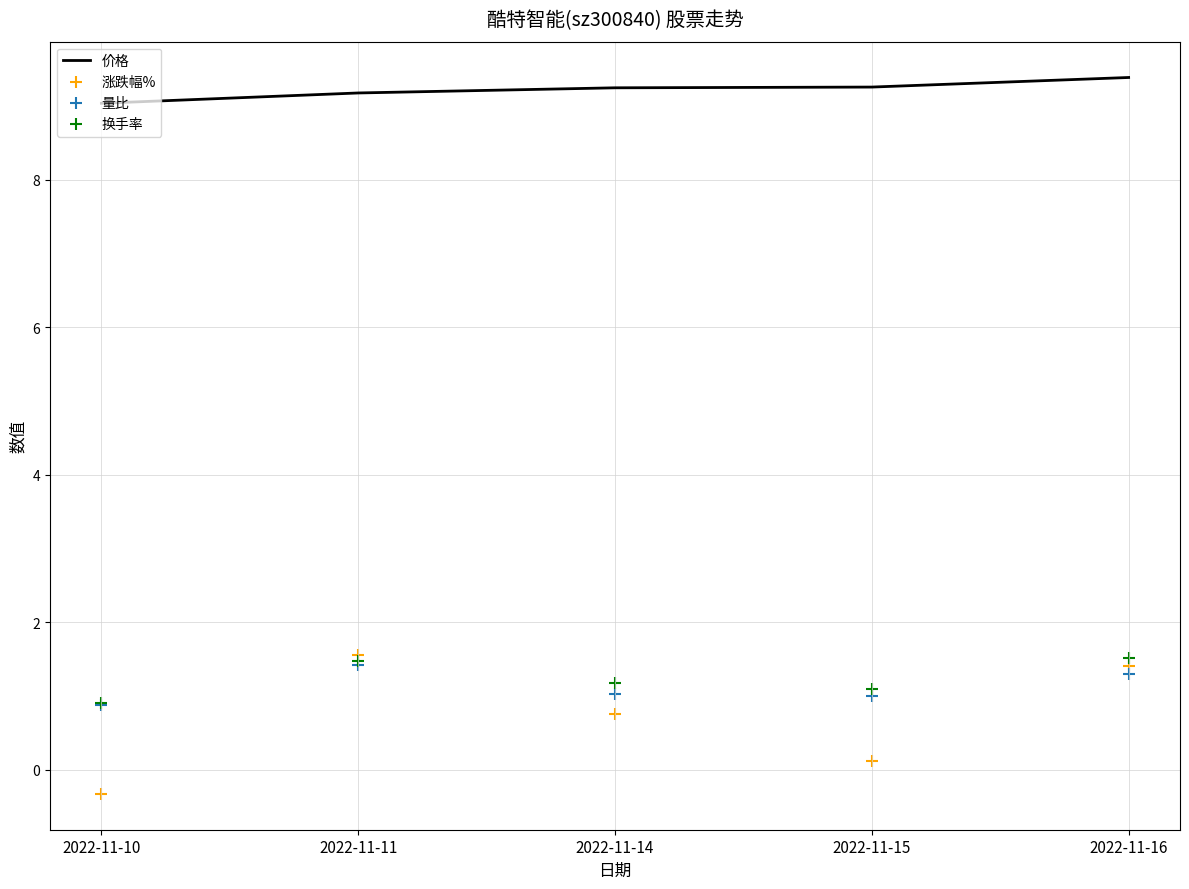

Is the value of 涨跌幅% at 2022-11-16 greater than the value of 换手率 at 2022-11-10?

Yes